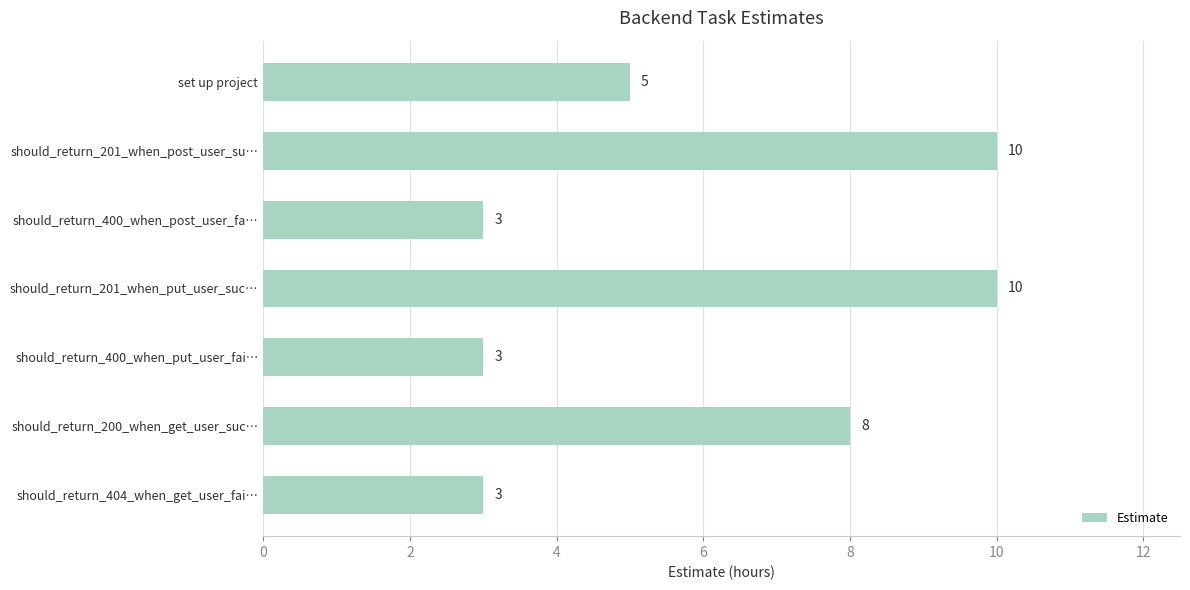

What value does the data have at set up project?

5